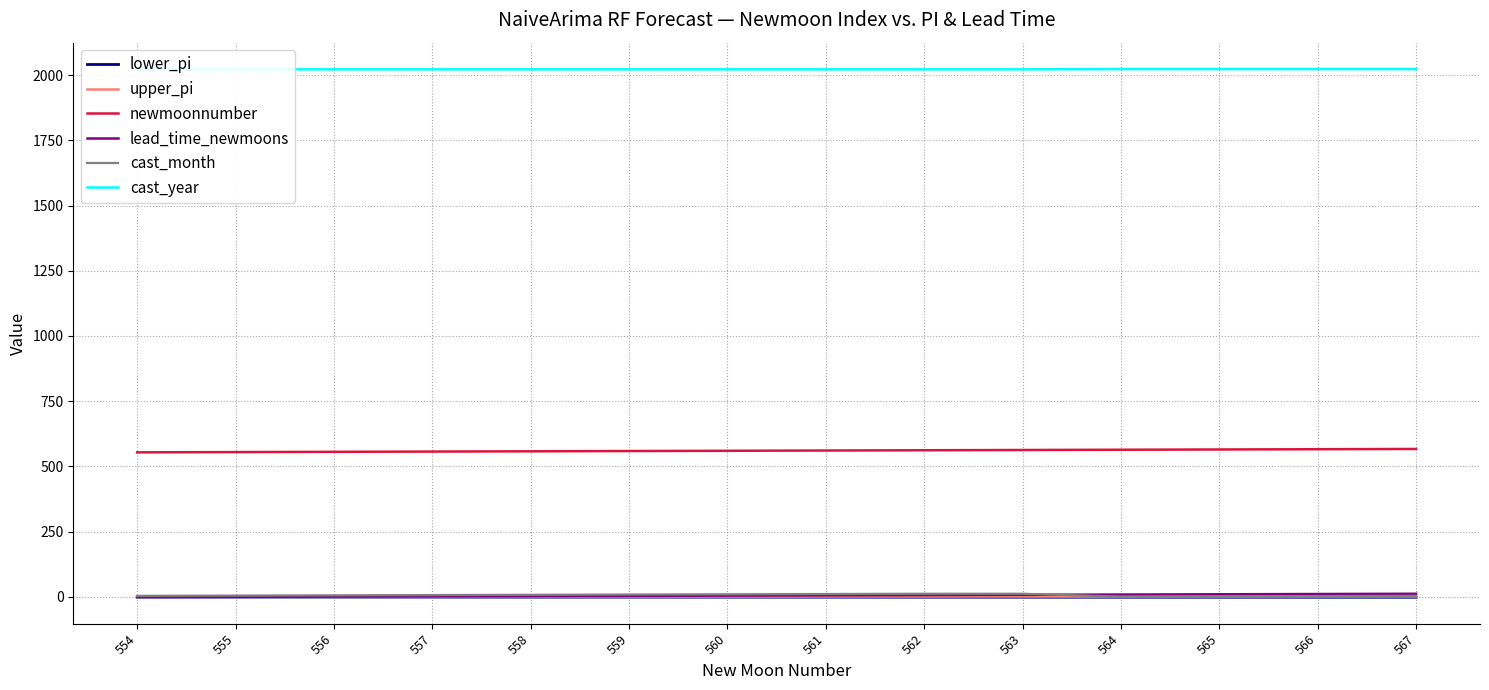

At which label does newmoonnumber first exceed 561?

562